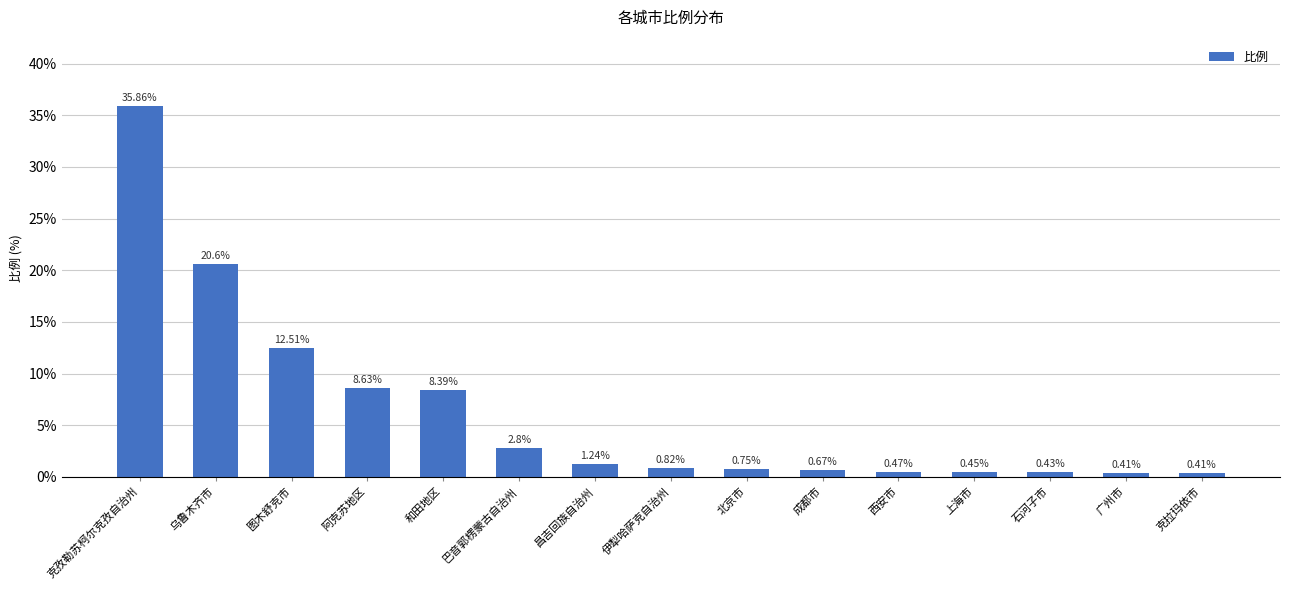

Are the bars horizontal?

No